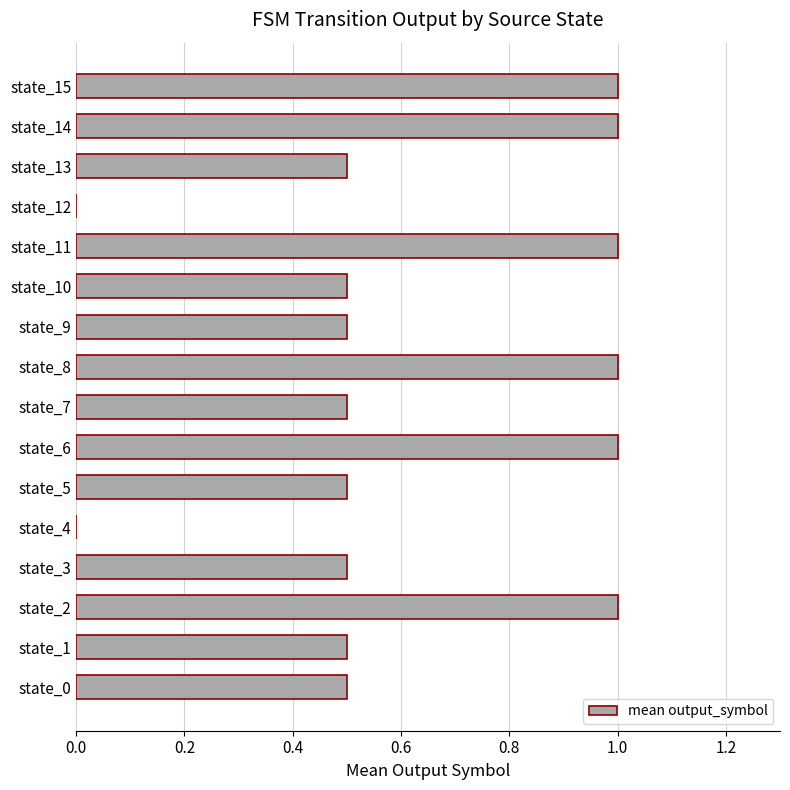

What is the greatest value displayed?

1.0